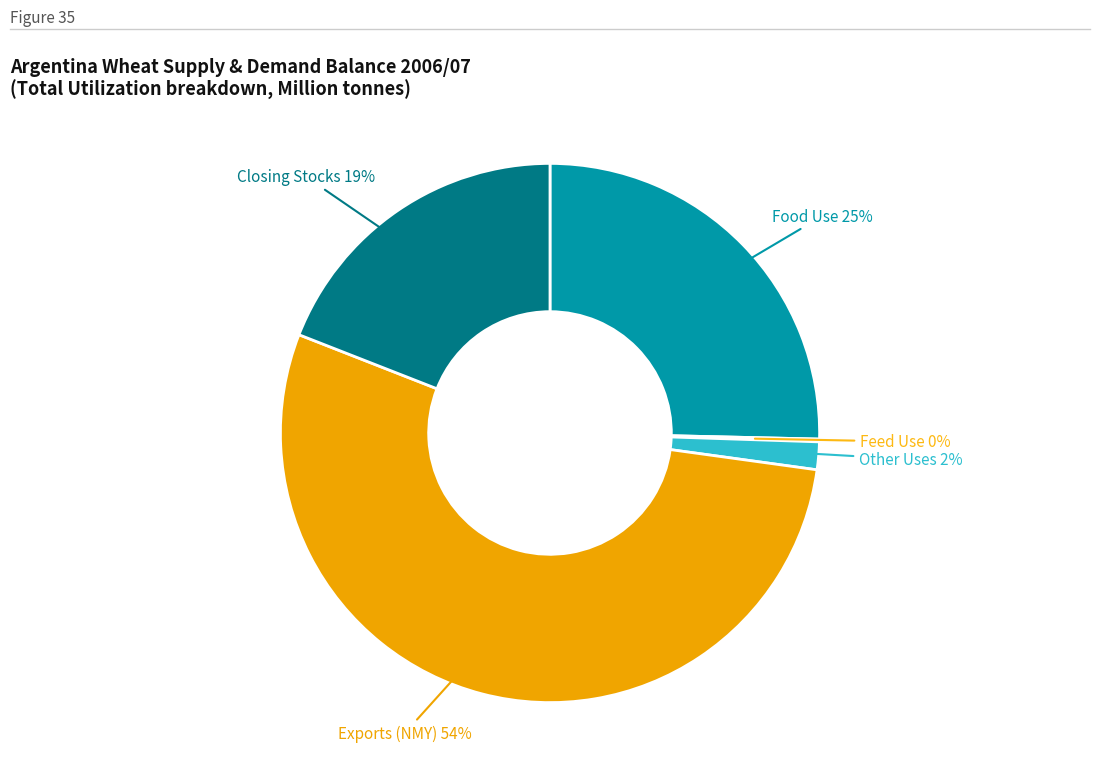

To the nearest percent, what is the average slice percentage?

20%